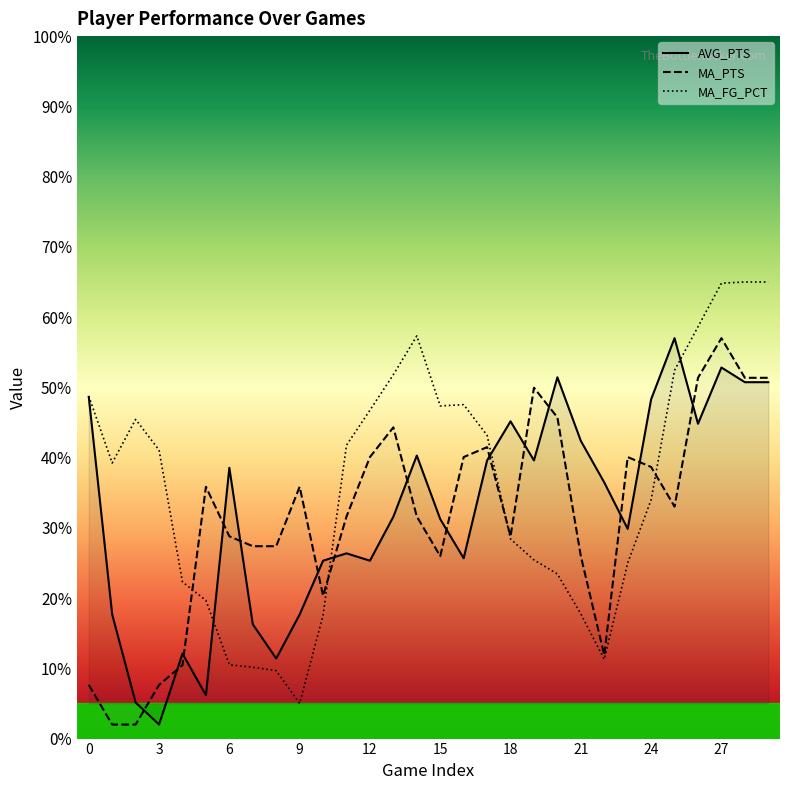

In AVG_PTS, how many points are lower than both neighbors (excluding endpoints)?

8